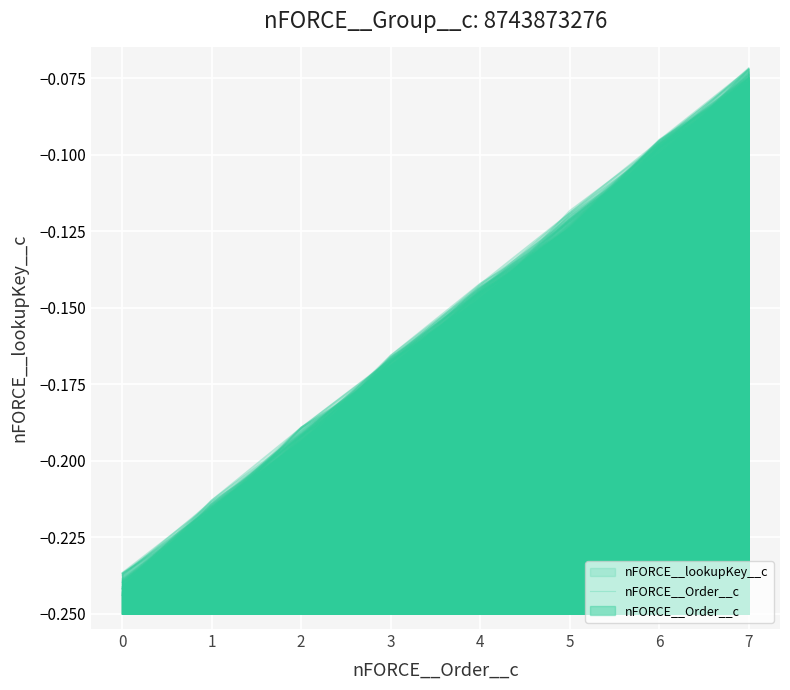

At which label is the value closest to 0?

7